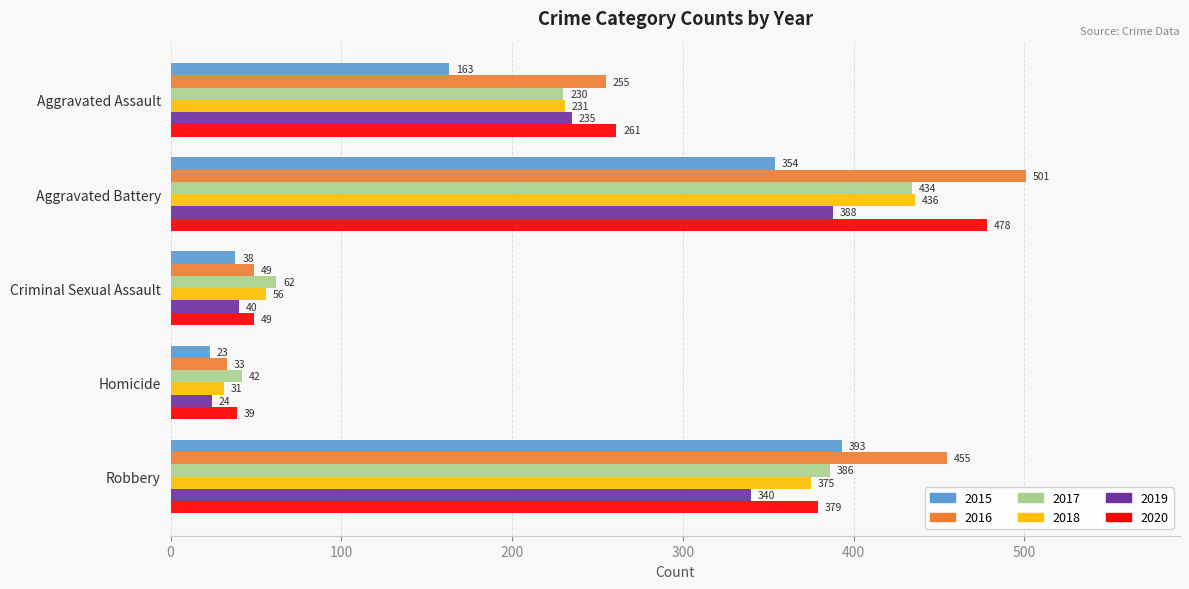

At how many categories does at least one series exceed 232?

3